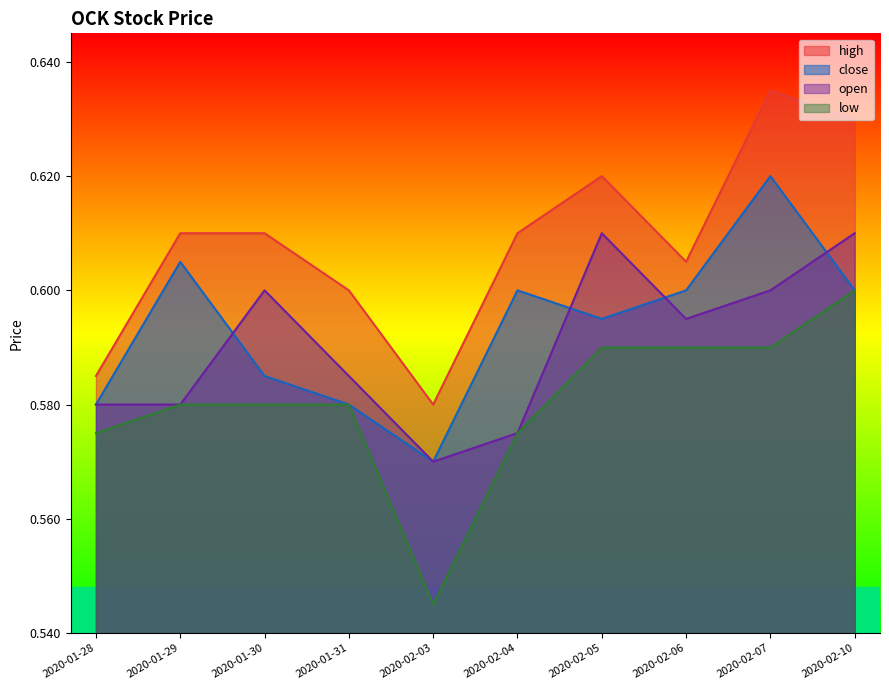

After their last crossing, which series has the higher values: open or close?

open